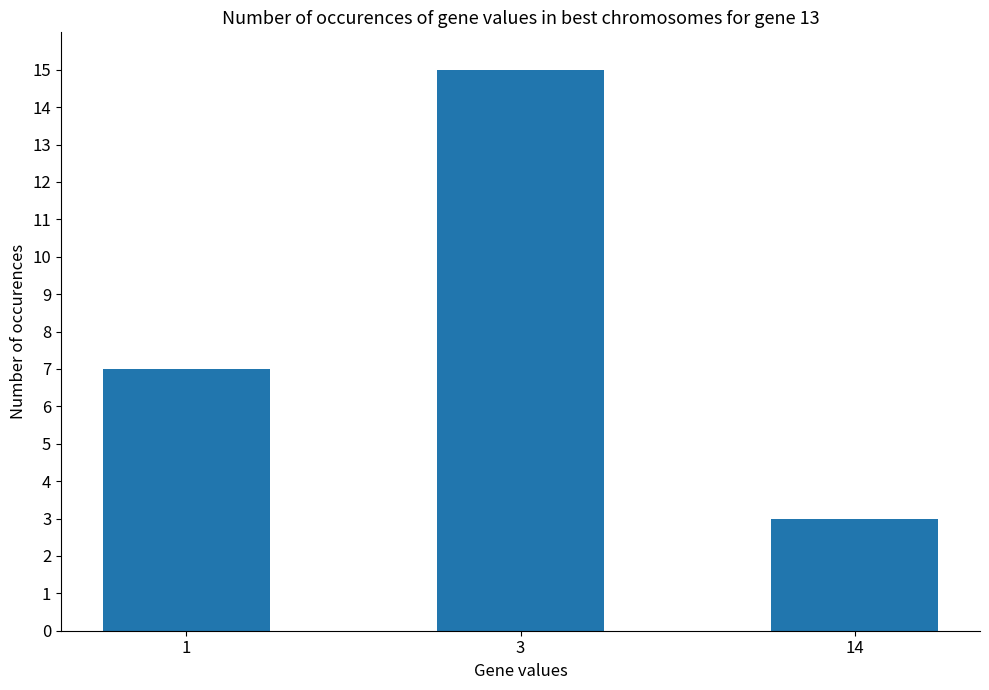

Approximately how many times larger is the value at 14 compared to 3?

0.2